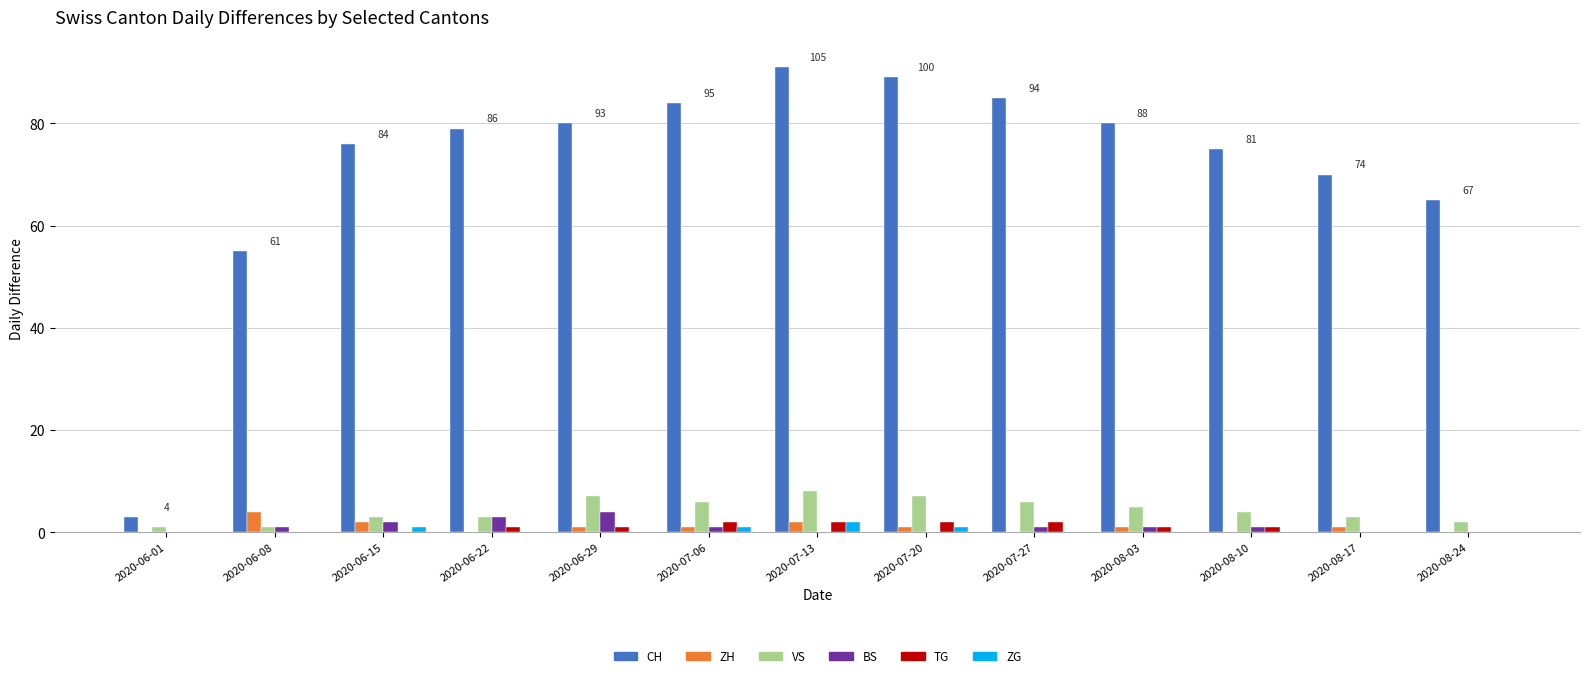

Which series changed the most between 2020-06-15 and 2020-08-24?

CH